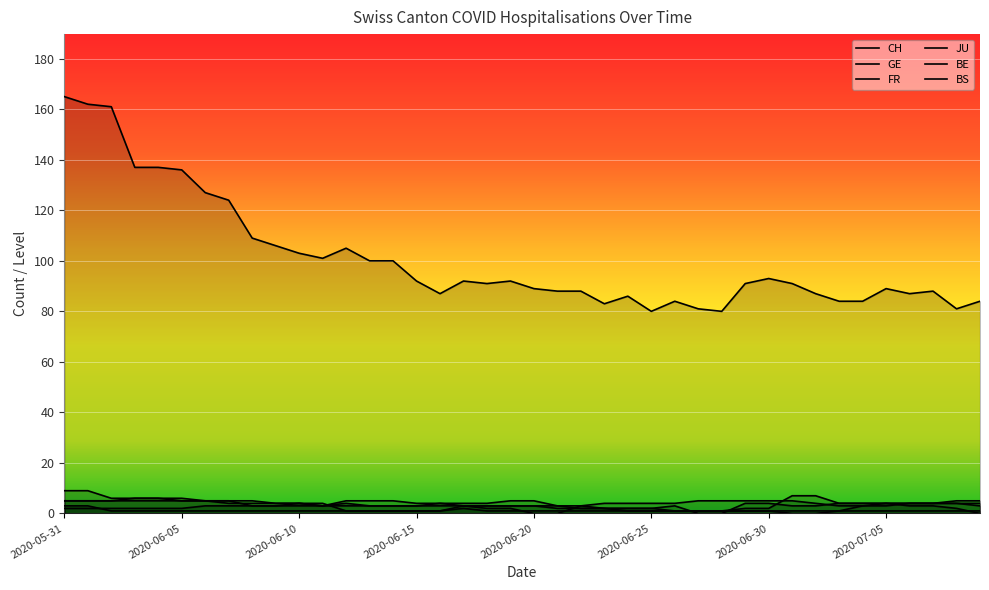

What are all the series names shown in the legend?

CH, GE, FR, JU, BE, BS